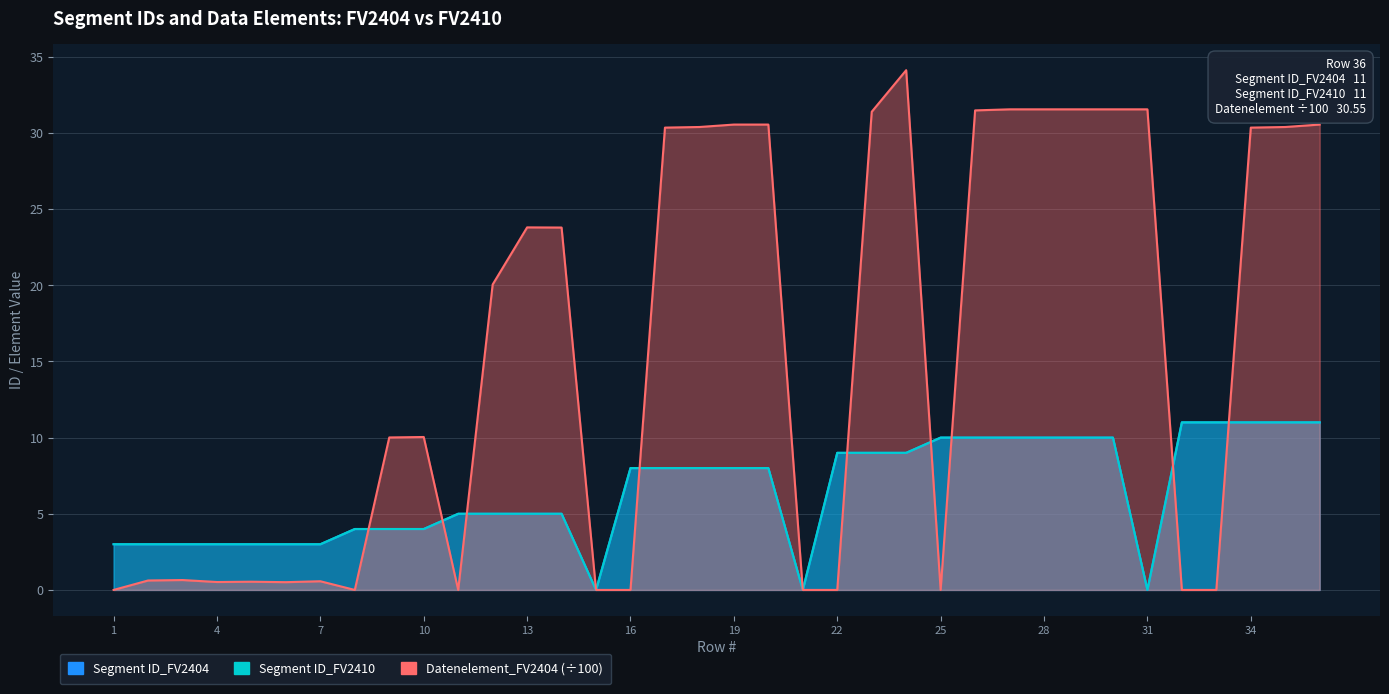

What is the sum of the Segment ID_FV2404 values at 27 and 13?

15.0